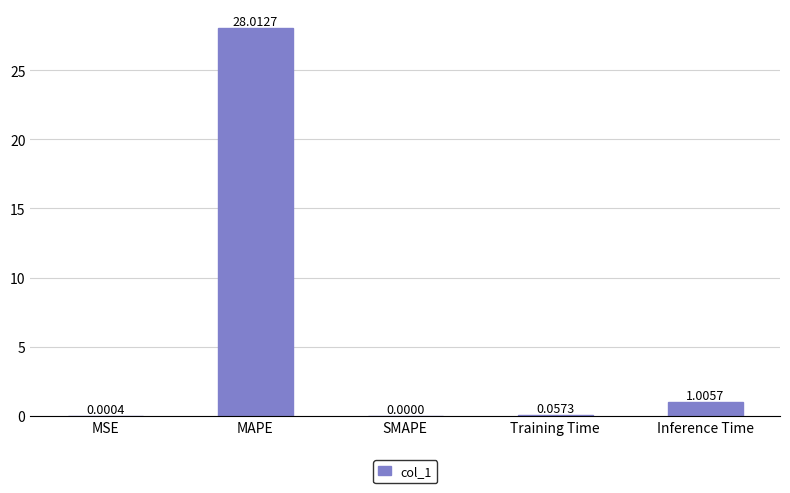

What is the maximum value shown in the chart?

28.0